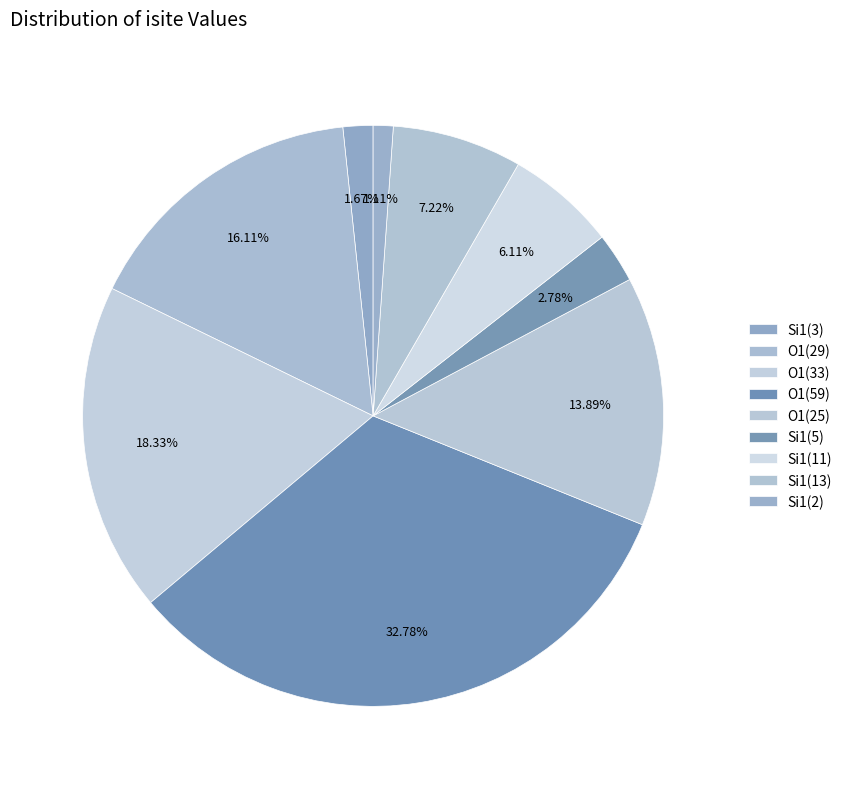

Count the number of slices in the pie.

9